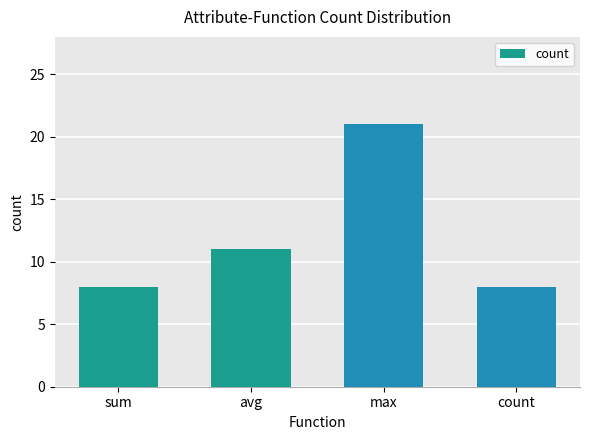

What is the approximate value at avg?

11